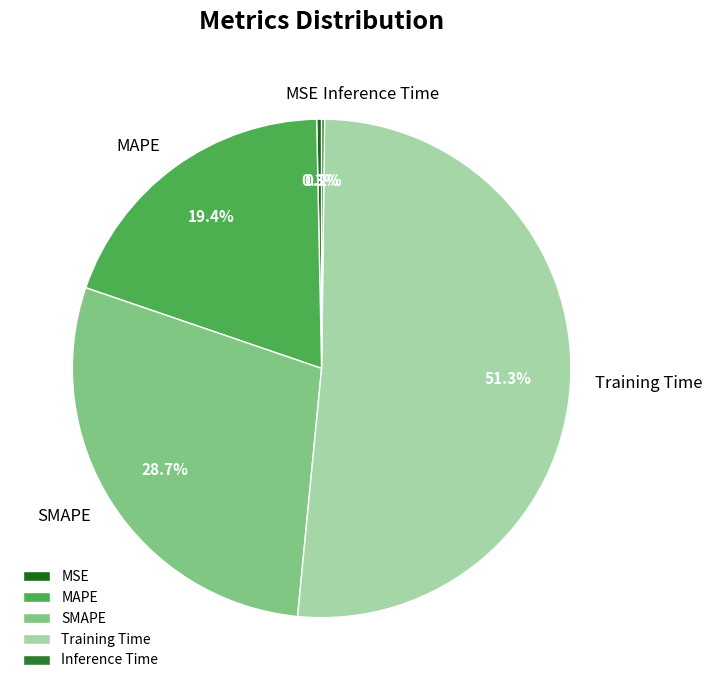

Between Training Time and SMAPE, which is larger?

Training Time